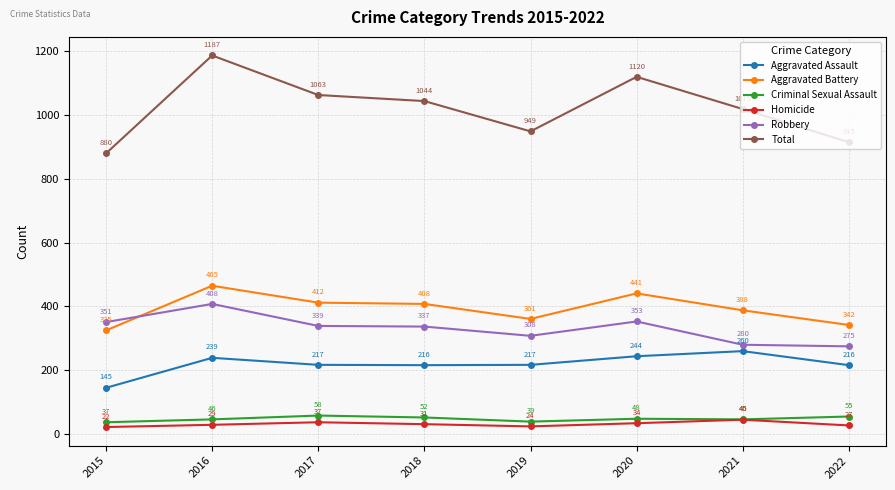

What is the sum of all Aggravated Battery values?

3142